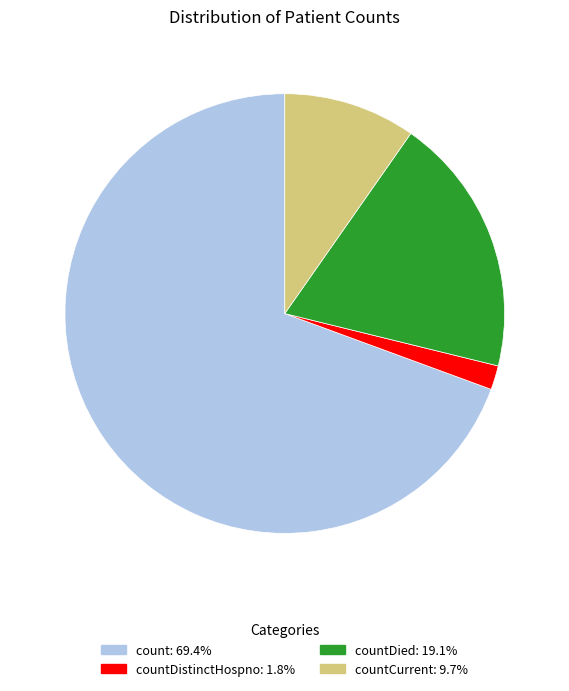

Is there a majority slice in this chart?

Yes